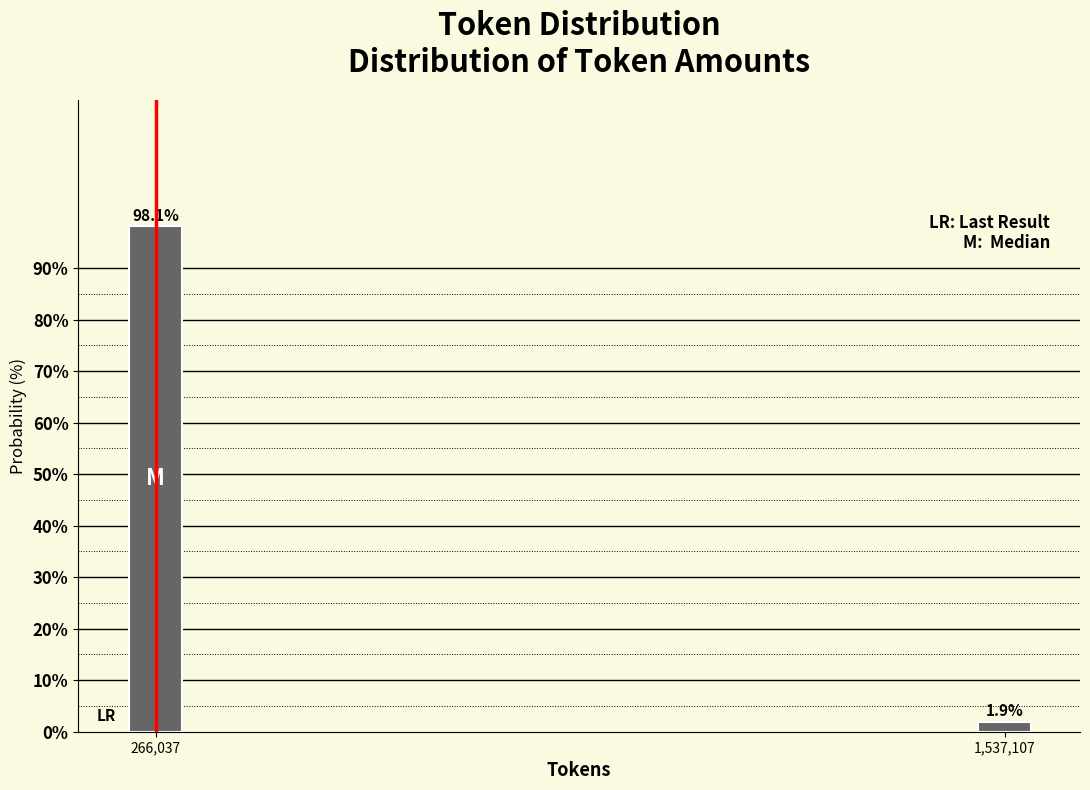

Reading left to right, extract all data points from this chart.

98.1	1.9